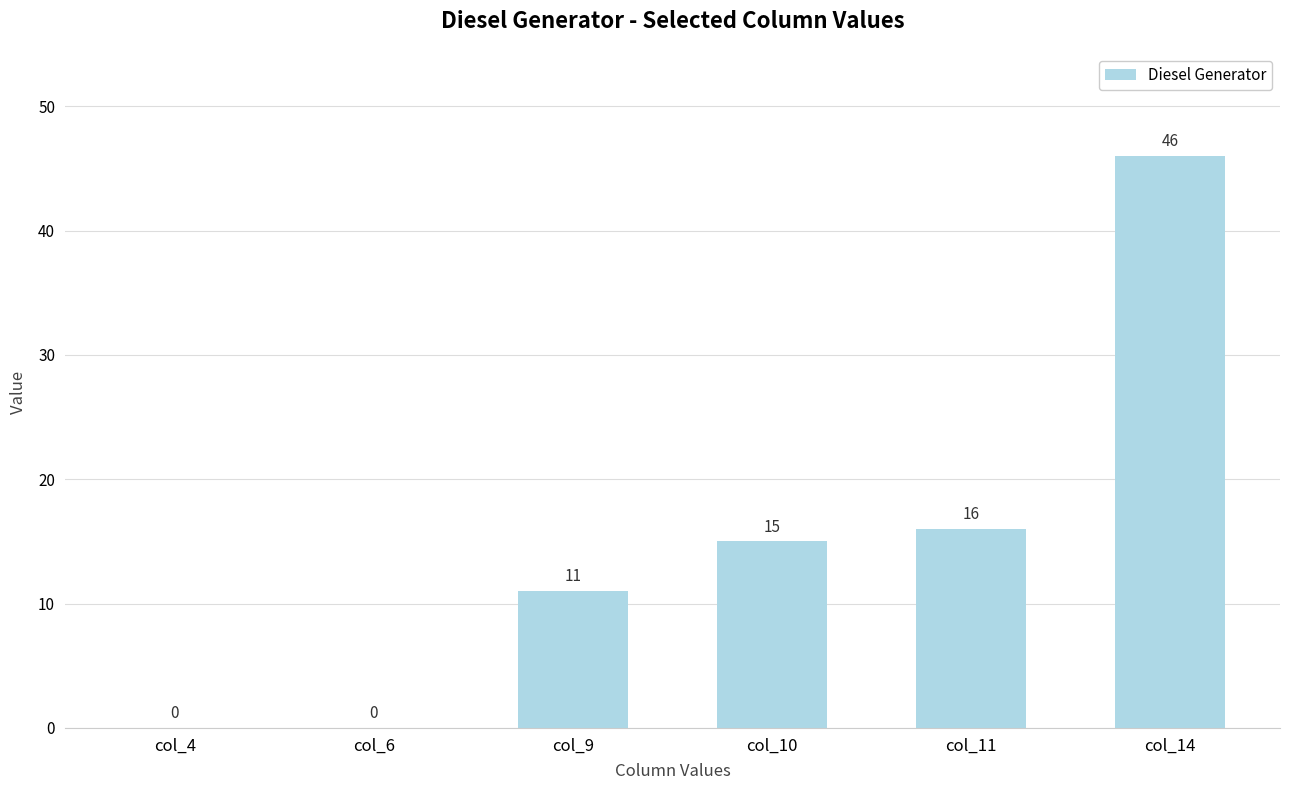

The value at col_6 is 0. True or false?

True